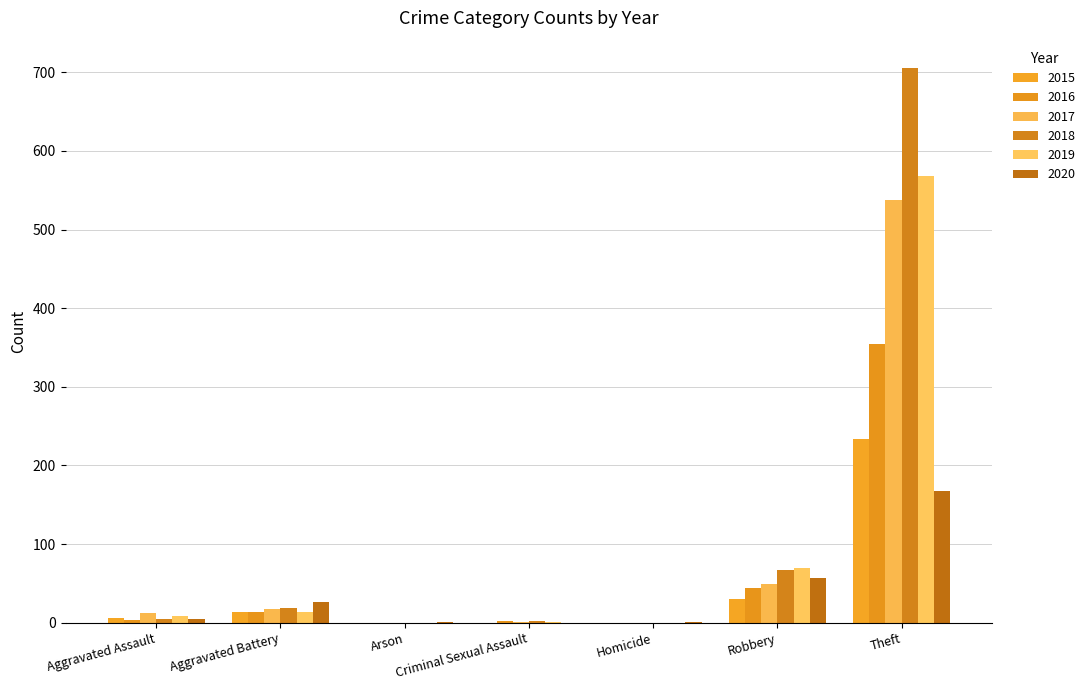

What is the difference between the highest and lowest values at Aggravated Battery?

13